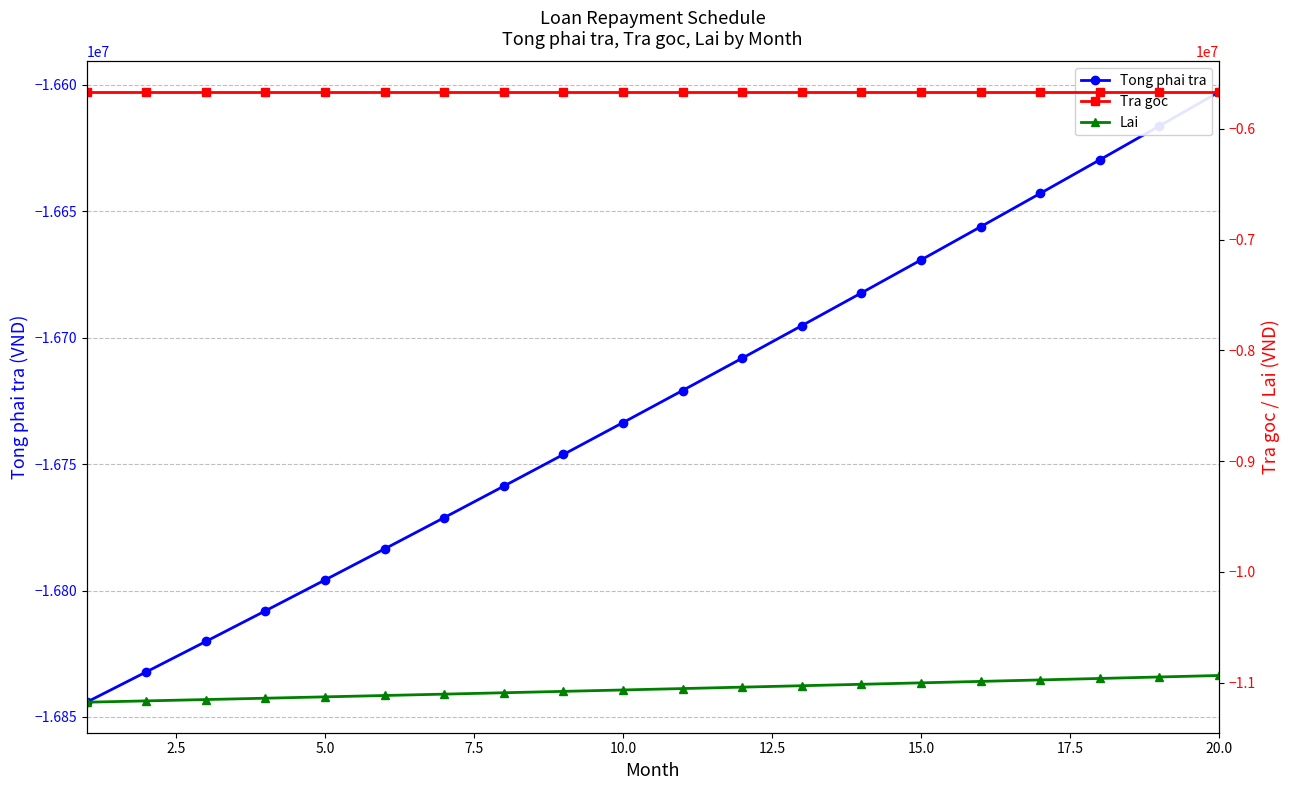

What is the lowest value of the Tong phai tra series?

-16844166.7